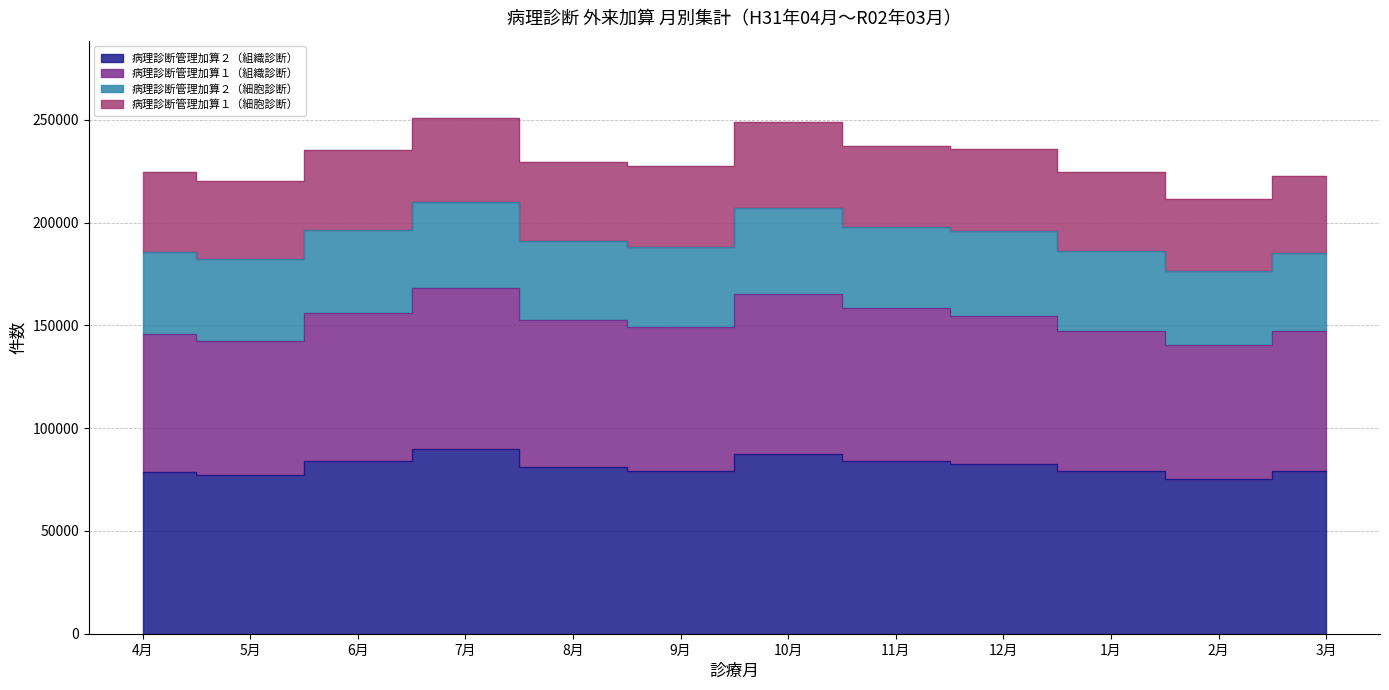

What is the label of the 2nd point from the left?

5月